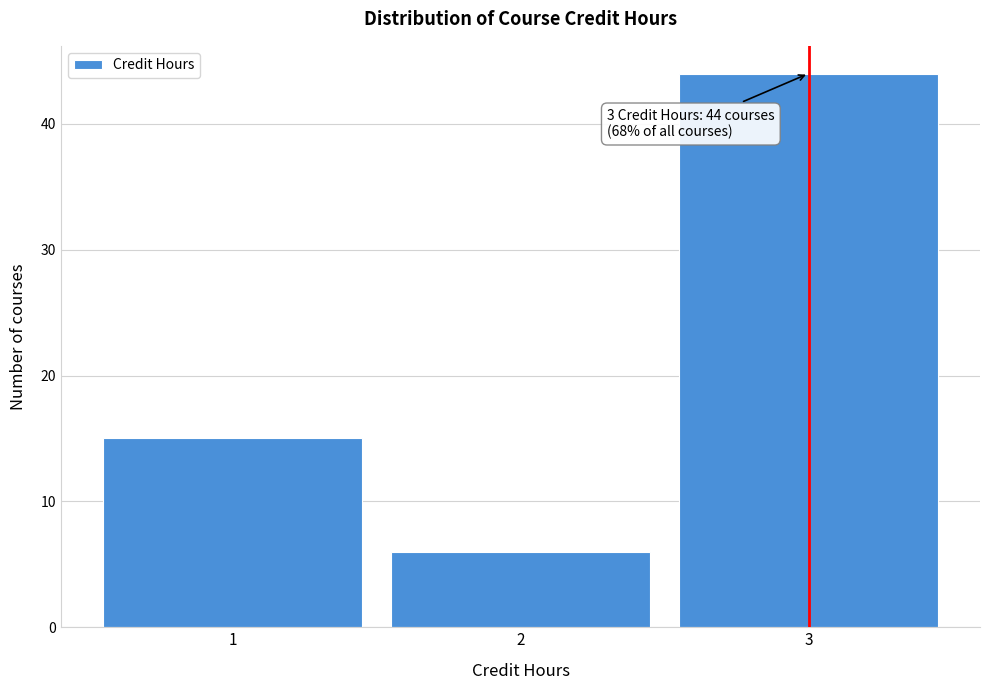

Which range on the x-axis has the tallest bar?

2.5 to 3.5